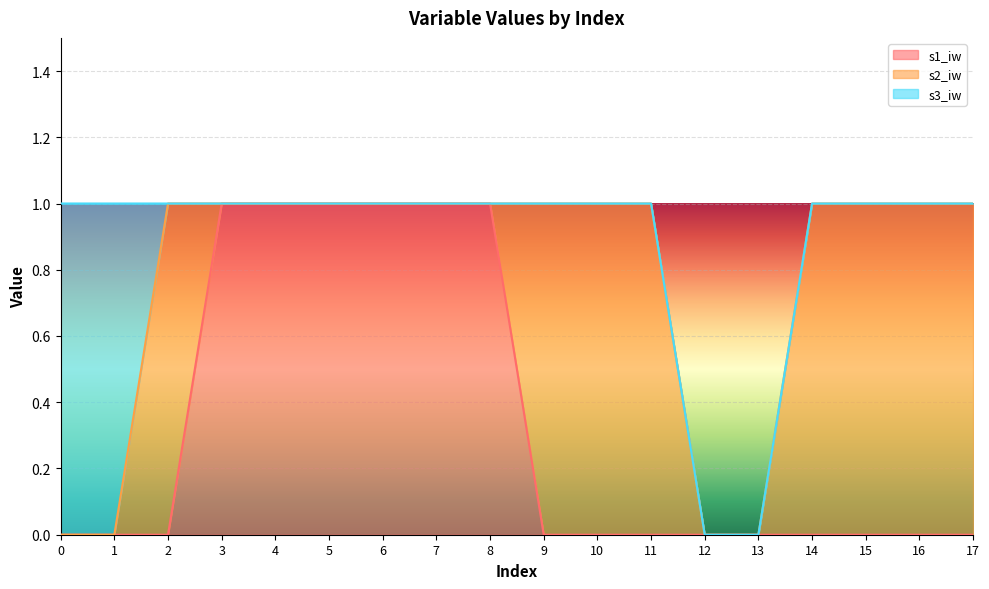

What is the spread (max minus min) of values at 5?

1